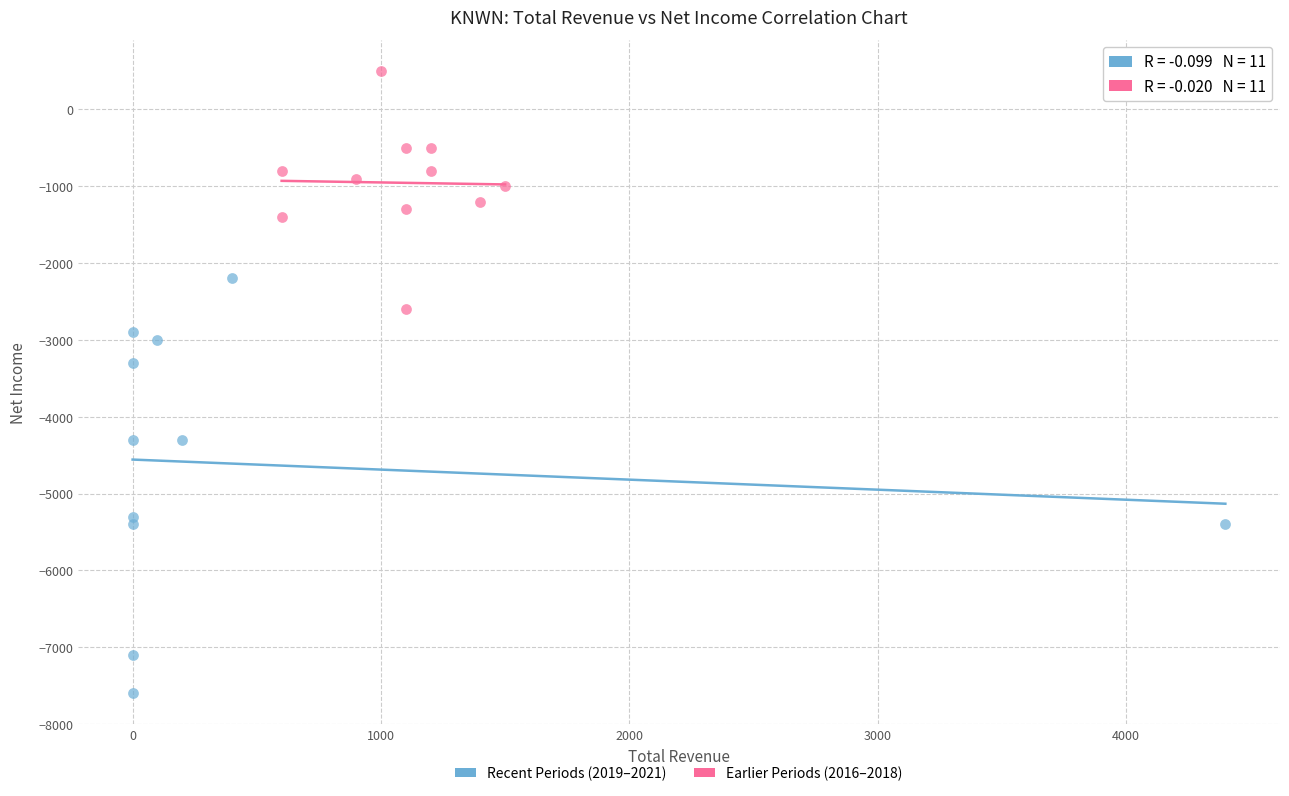

What are all the series names shown in the legend?

Recent Periods (2019–2021), Earlier Periods (2016–2018)